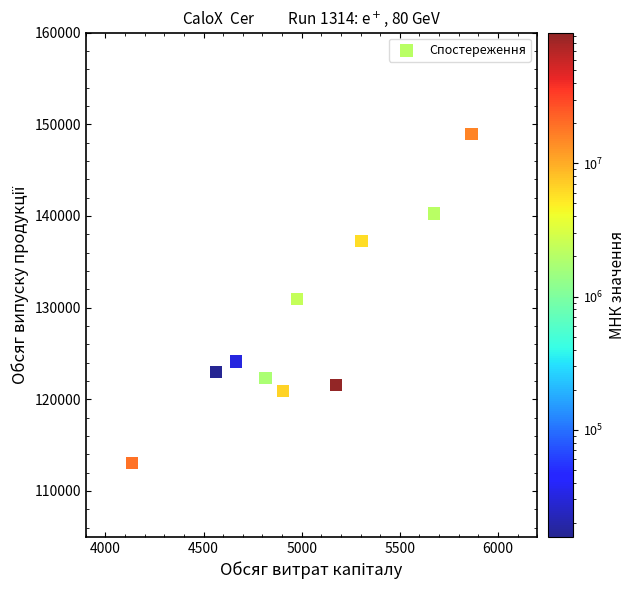

What is the range of X values (max minus min)?

1730